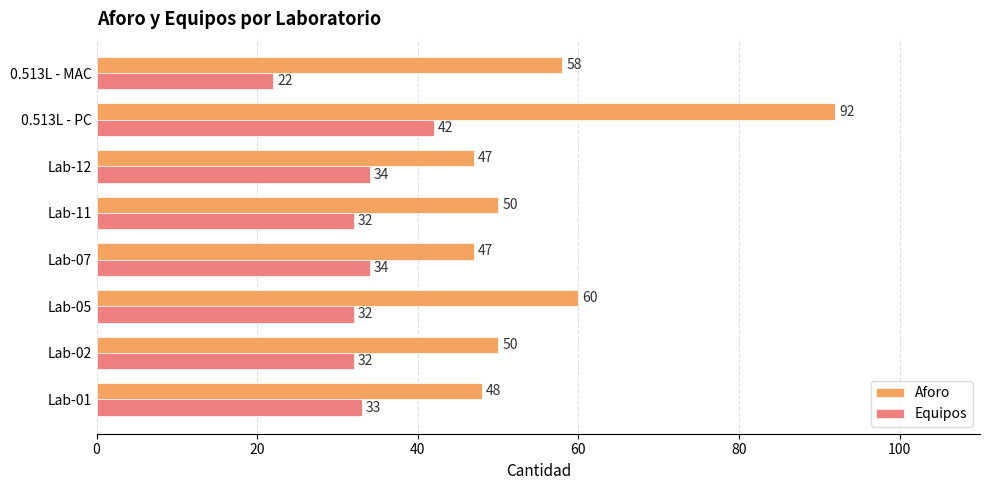

What is the difference between the maximum and second lowest values in the Aforo series?

45